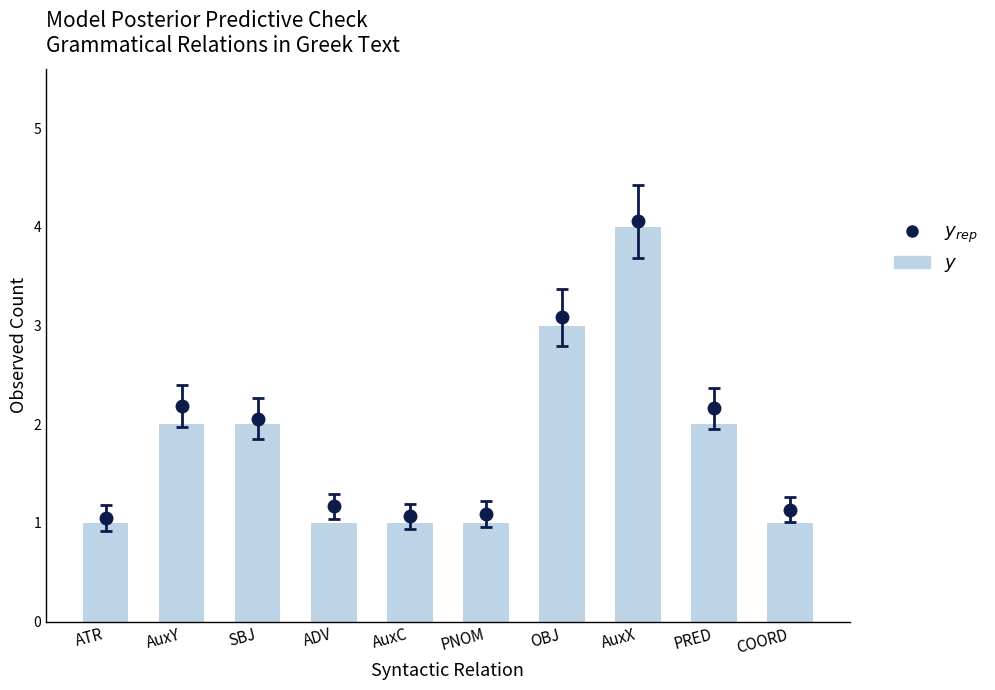

Which category has the highest value across all series?

AuxX